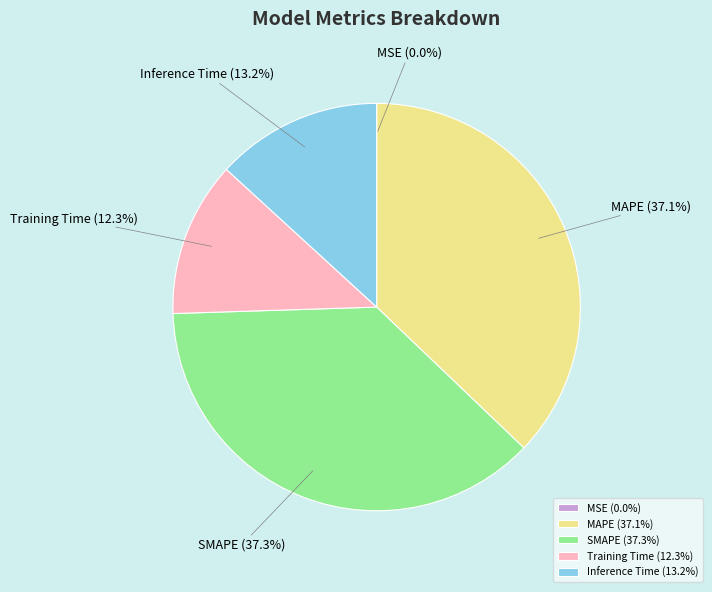

True or false: Training Time accounts for 1% of the total.

False